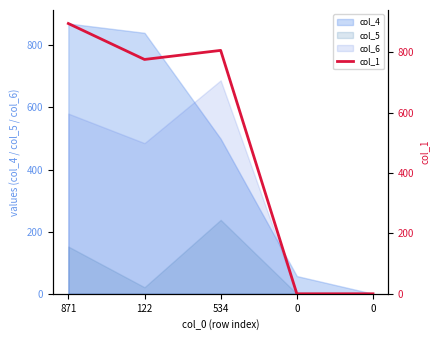

What is the difference between the second highest and minimum values?

806